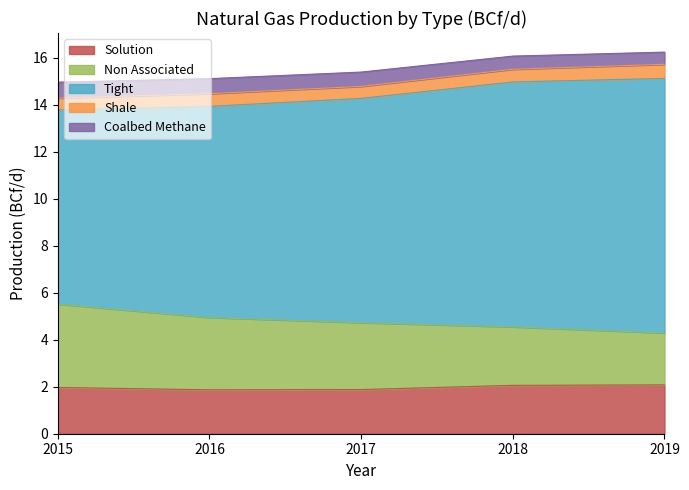

List the labels in order of Tight value, smallest first.

2015, 2016, 2017, 2018, 2019